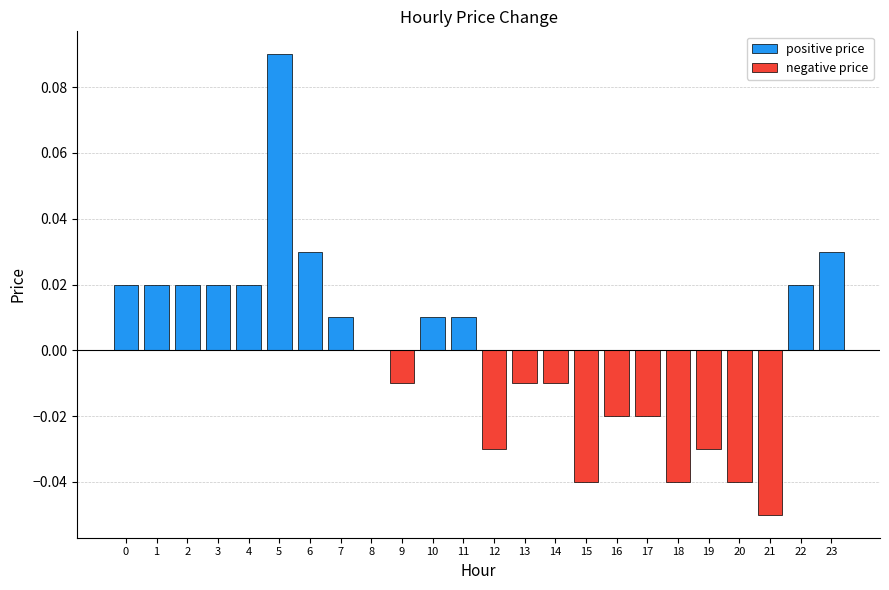

How many bars are there in each group?

2